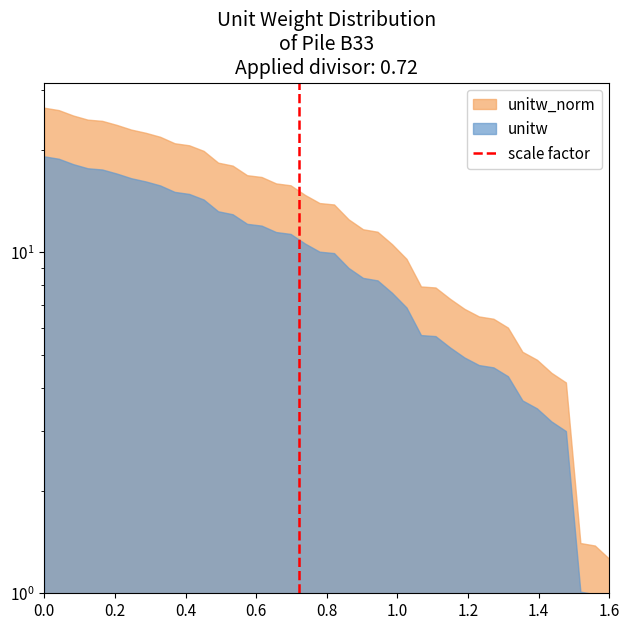

The chart shows a value of 1 at 0.2. True or false?

False